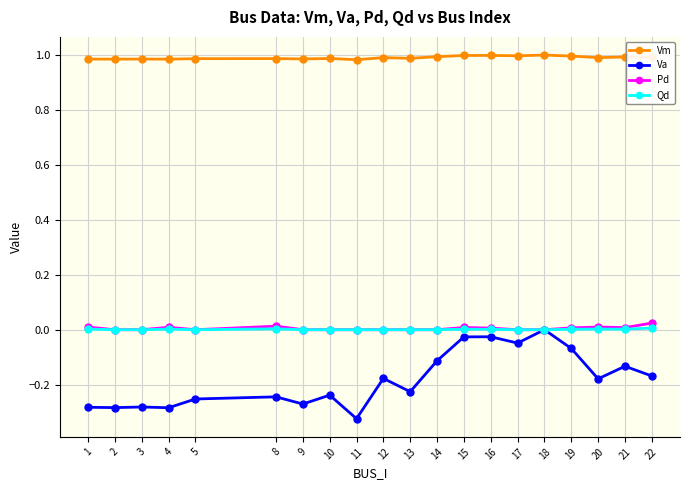

True or false: Va and Vm cross at least once.

False